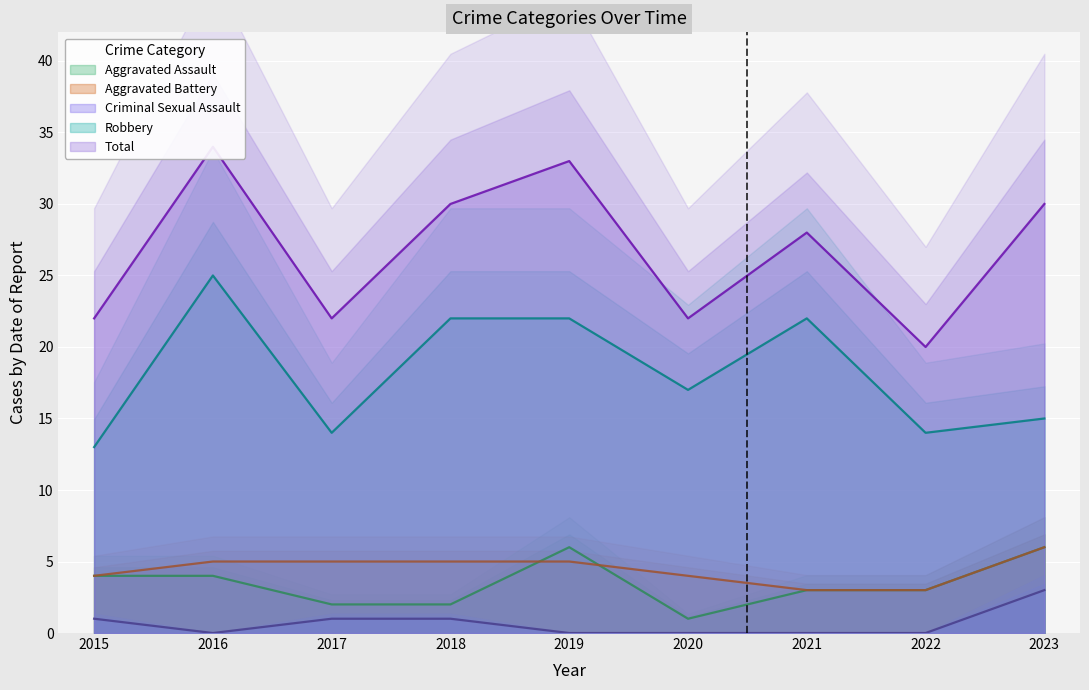

At which label does Criminal Sexual Assault reach its peak?

2023